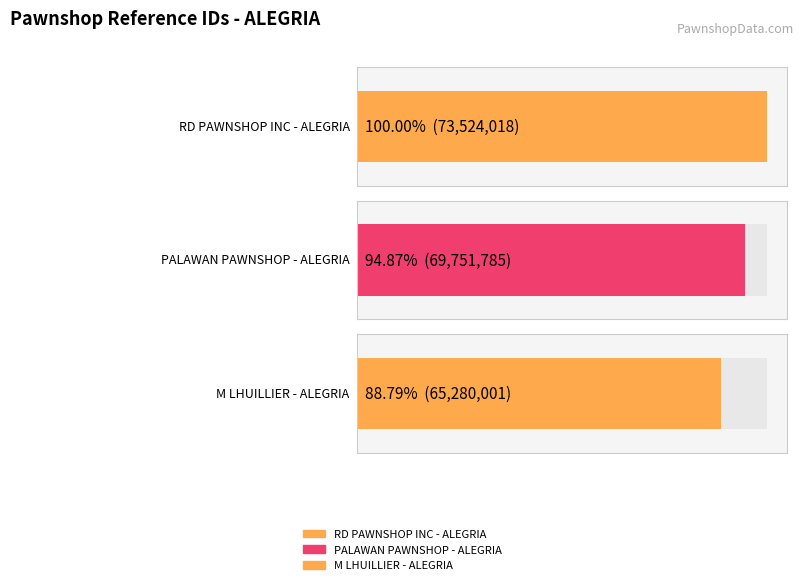

What is the sum of the values at M LHUILLIER - ALEGRIA and PALAWAN PAWNSHOP - ALEGRIA?

135031786